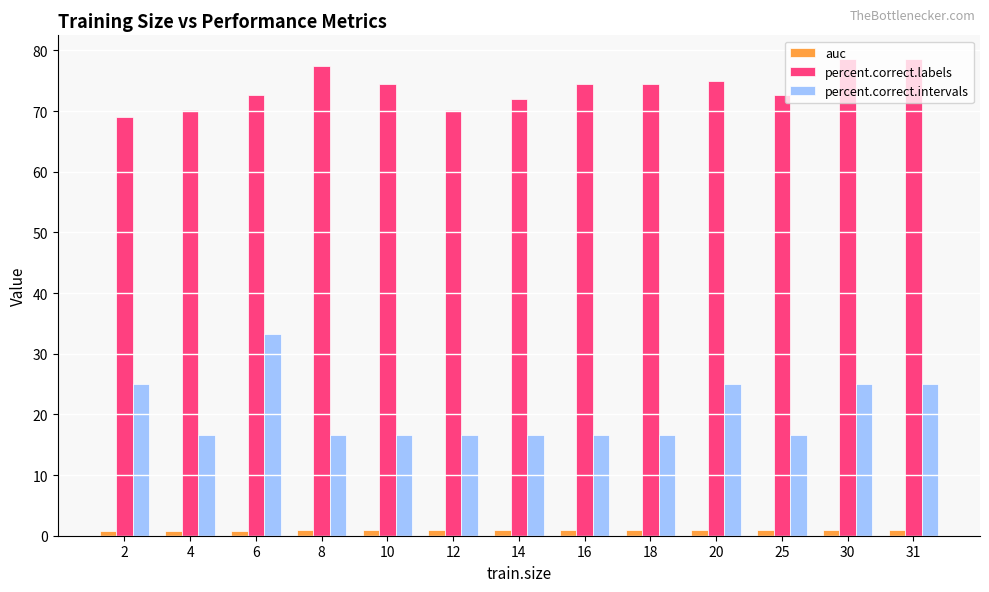

What is the sum of all auc values?

11.2